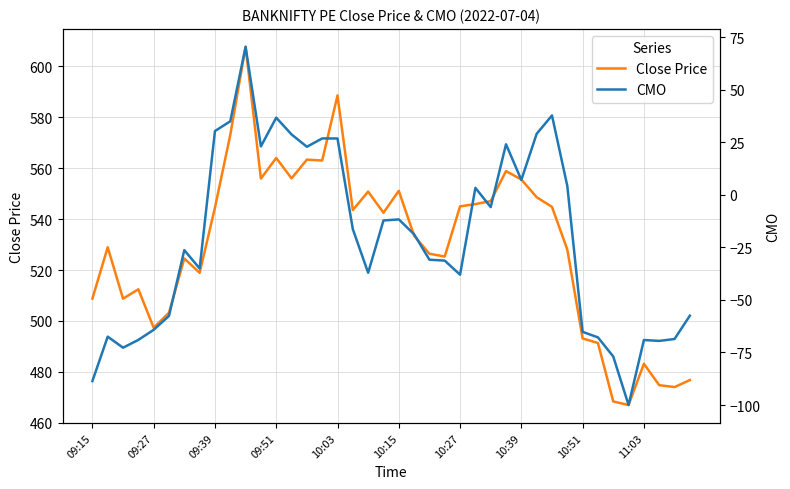

How many lines are shown in the chart?

2